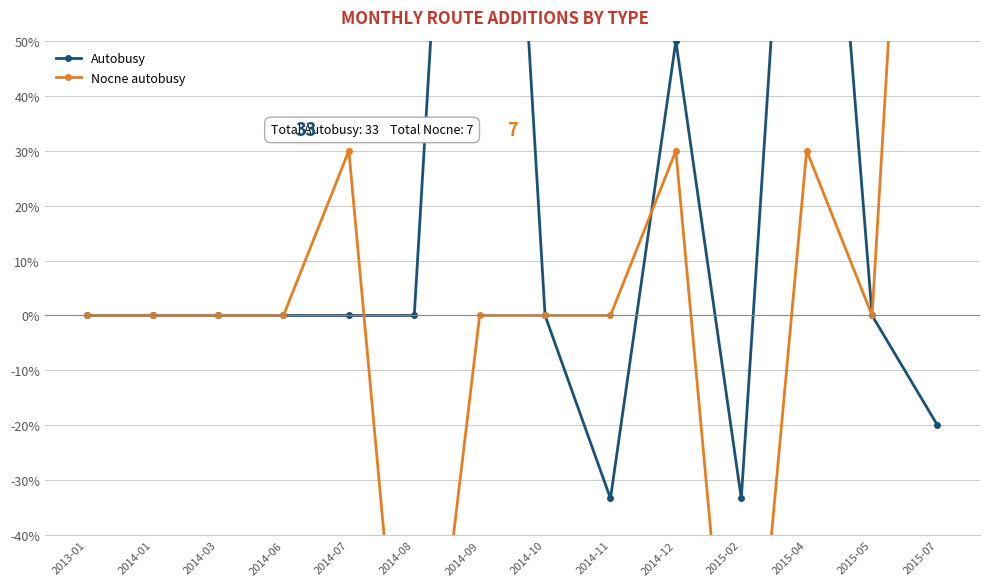

True or false: Autobusy has more than 2 interior local peaks.

True